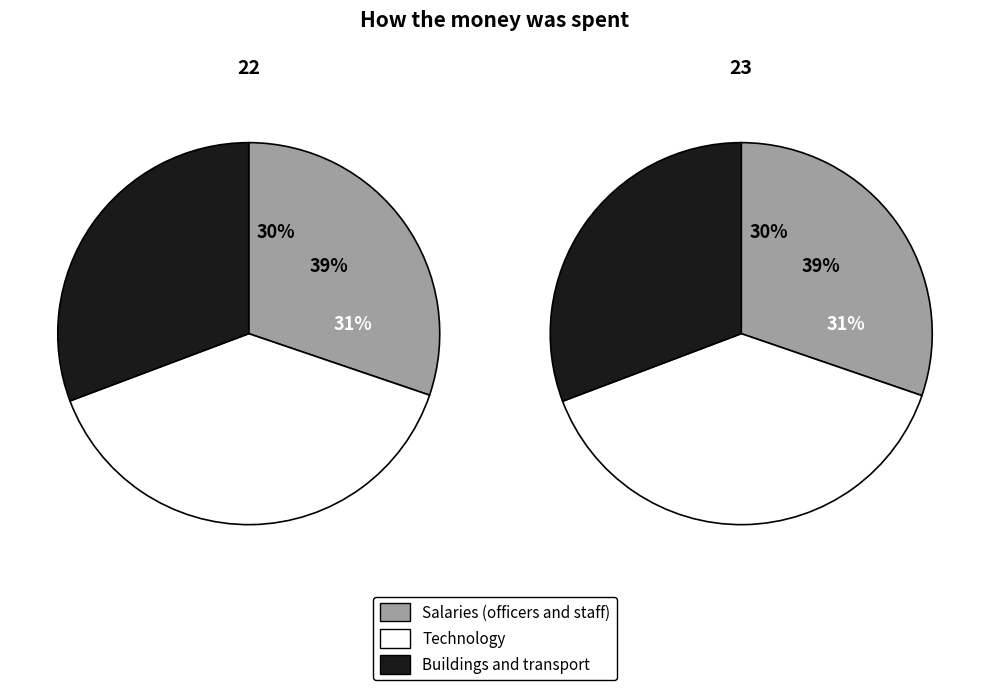

True or false: 23 accounts for 44% of the total.

False